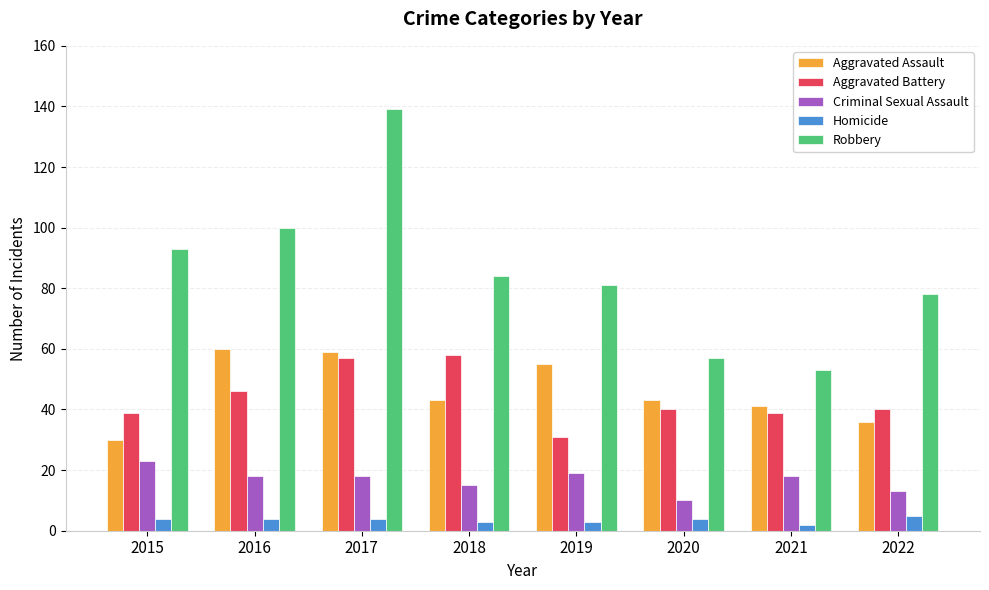

Reading left to right, transcribe all the data shown in this chart.

Aggravated Assault: 2015=30	2016=60	2017=59	2018=43	2019=55	2020=43	2021=41	2022=36
Aggravated Battery: 2015=39	2016=46	2017=57	2018=58	2019=31	2020=40	2021=39	2022=40
Criminal Sexual Assault: 2015=23	2016=18	2017=18	2018=15	2019=19	2020=10	2021=18	2022=13
Homicide: 2015=4	2016=4	2017=4	2018=3	2019=3	2020=4	2021=2	2022=5
Robbery: 2015=93	2016=100	2017=139	2018=84	2019=81	2020=57	2021=53	2022=78